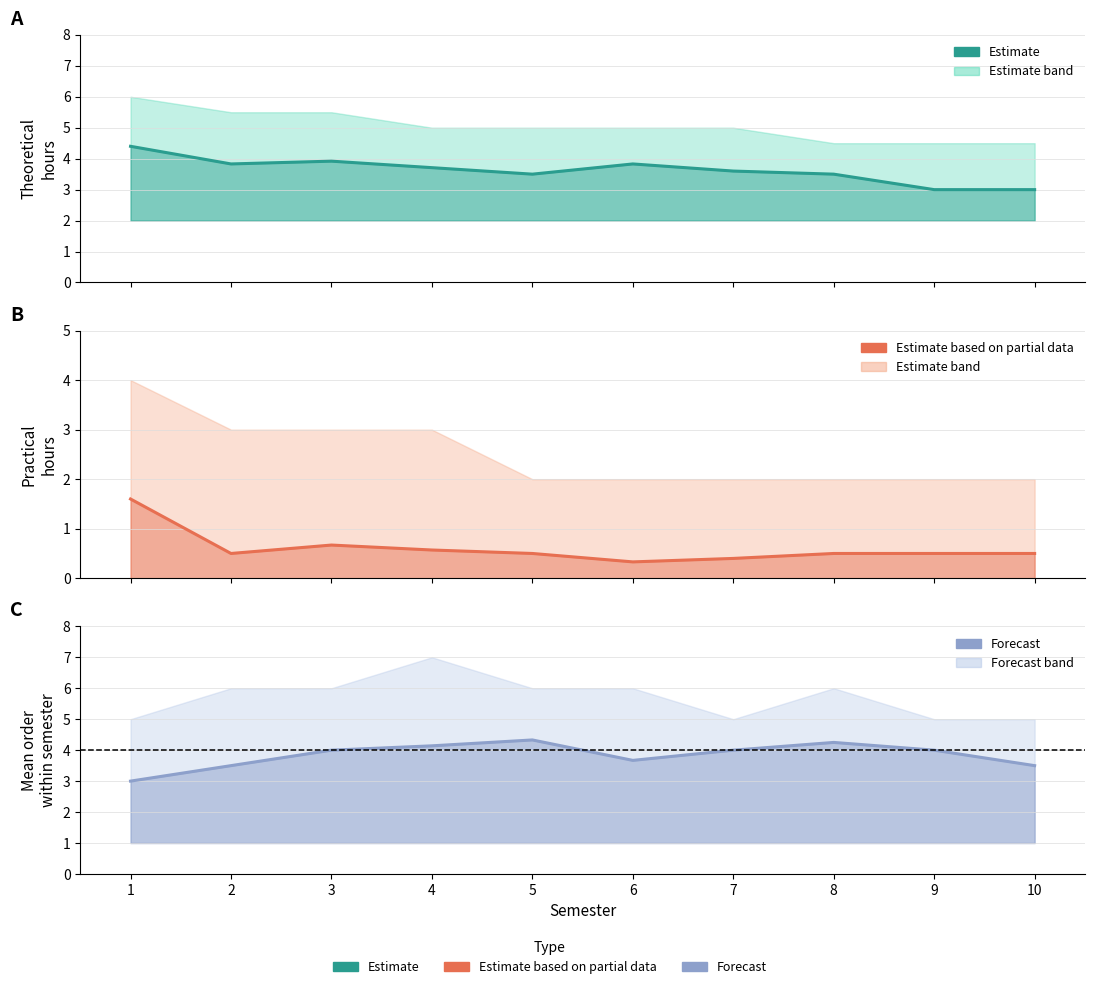

At which category does Estimate (partial) reach its first local valley?

2